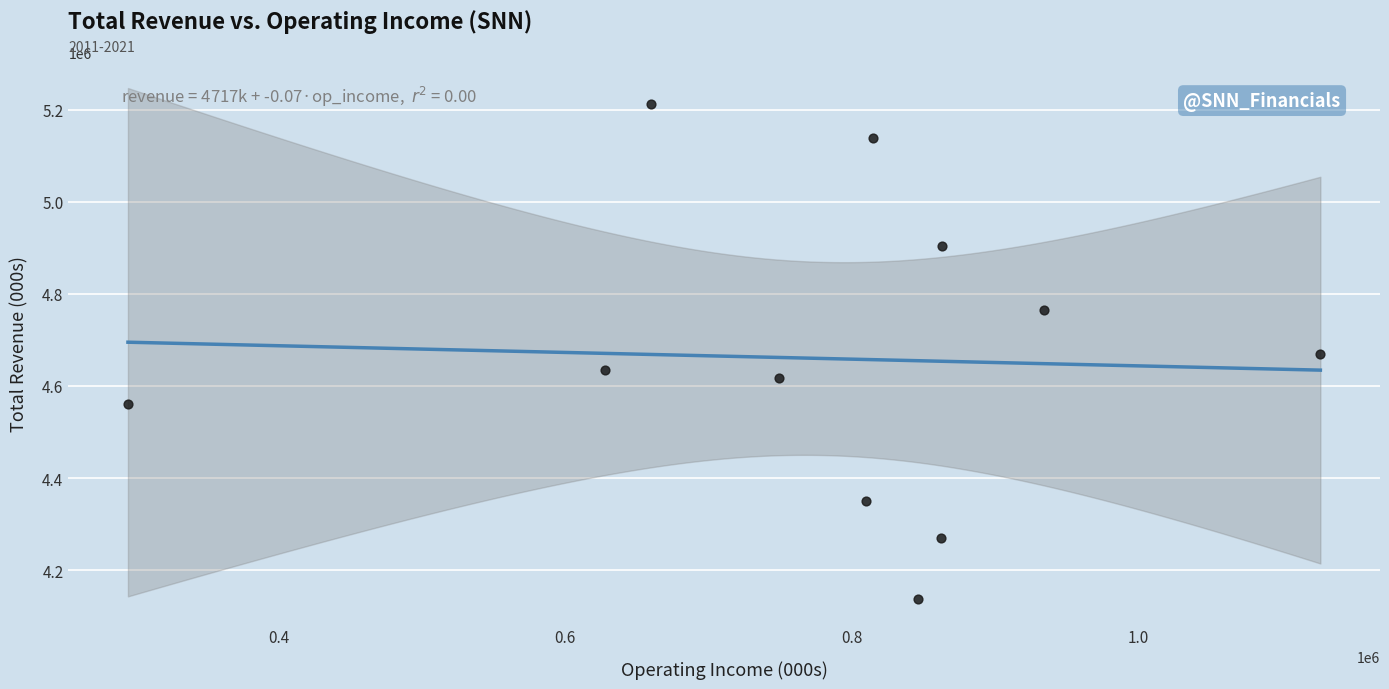

What is the average X value?

780818